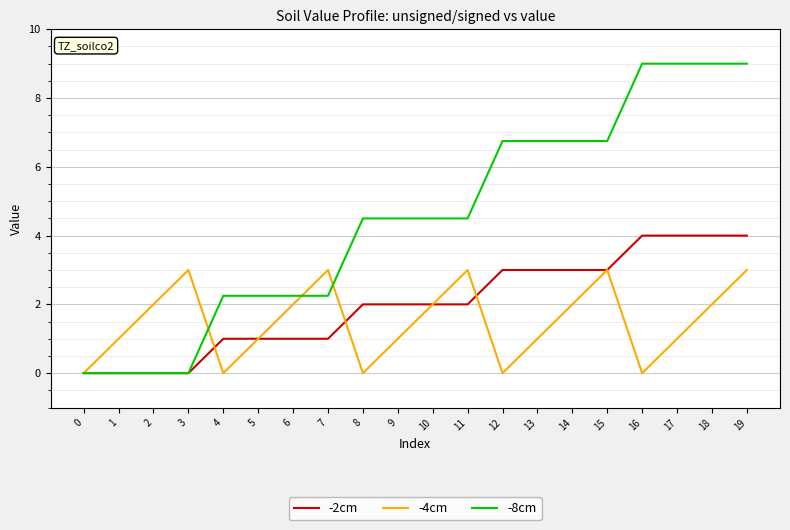

Between 0 and 17, which series saw the biggest shift?

-8cm